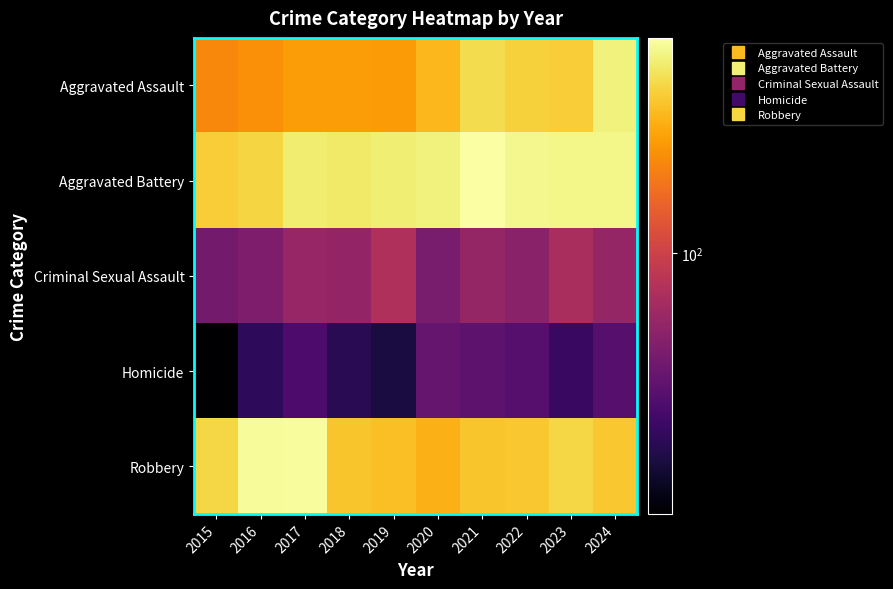

What is the difference between the highest and lowest values at 2017?

427